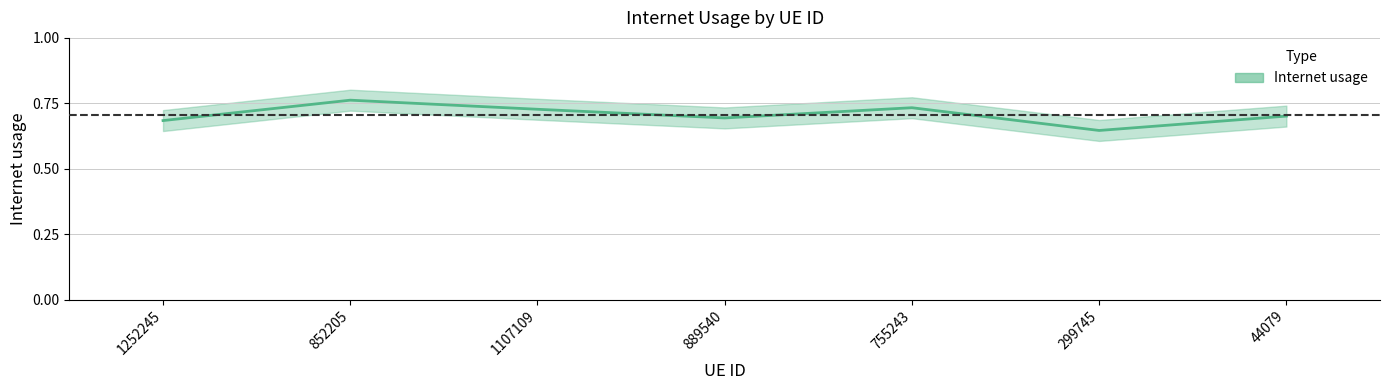

What is the difference between the second highest and minimum values?

0.1